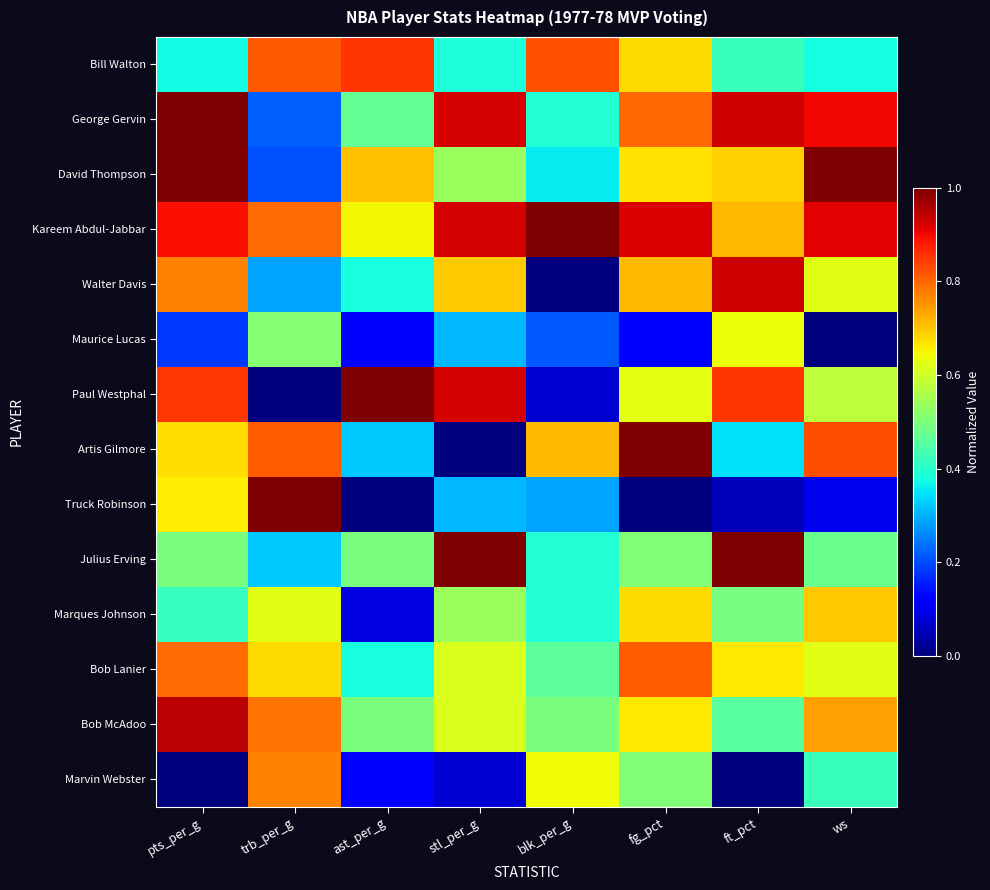

At which category is the sum across all series the highest?

pts_per_g